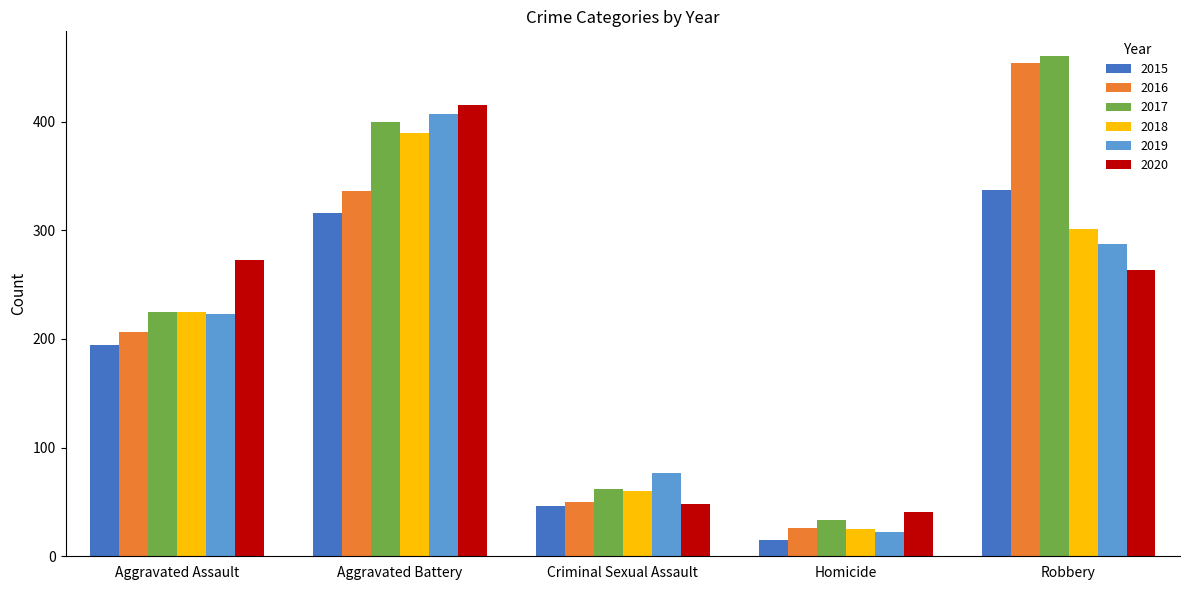

Does the chart contain any negative values?

No